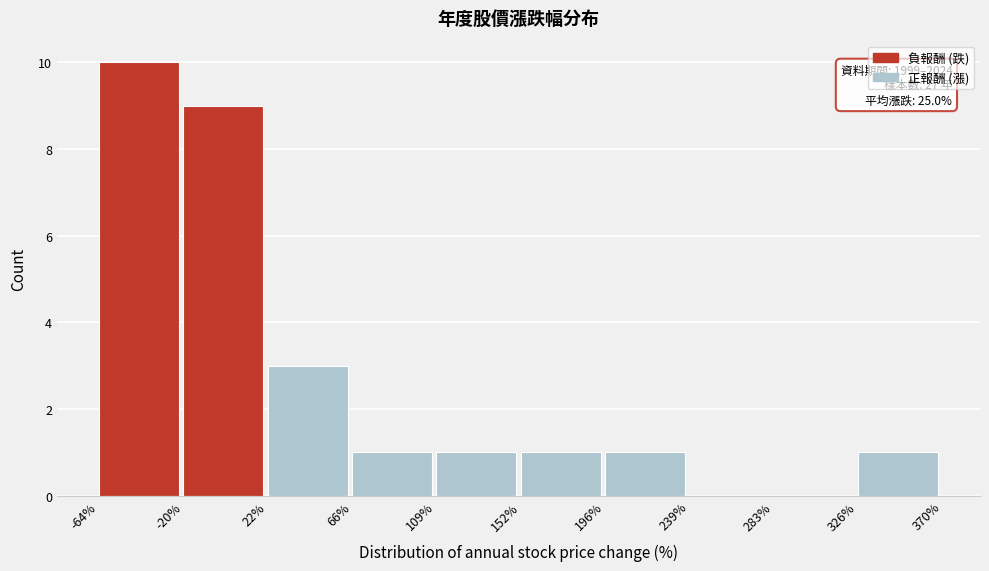

Which range on the x-axis has the tallest bar?

-64% to -20%